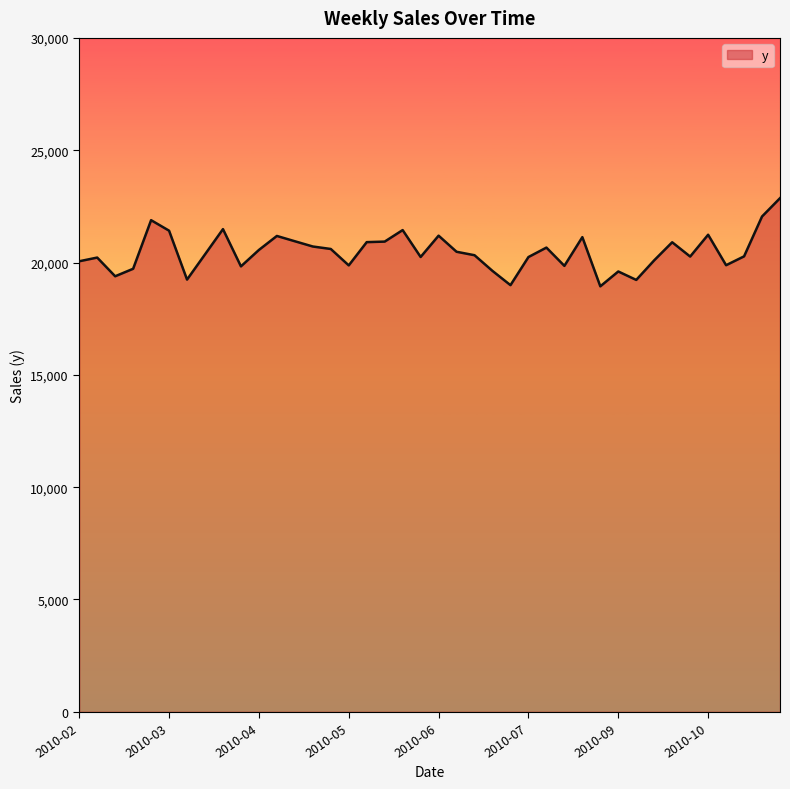

What is the smallest value displayed?

18940.1